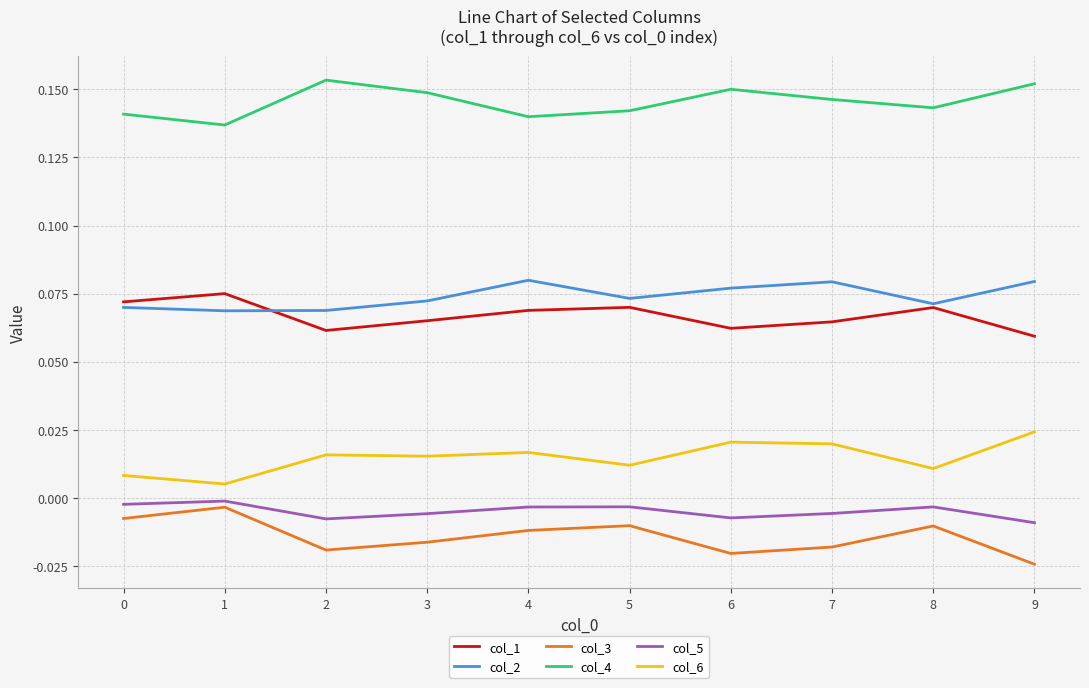

Count the number of categories in the chart.

10